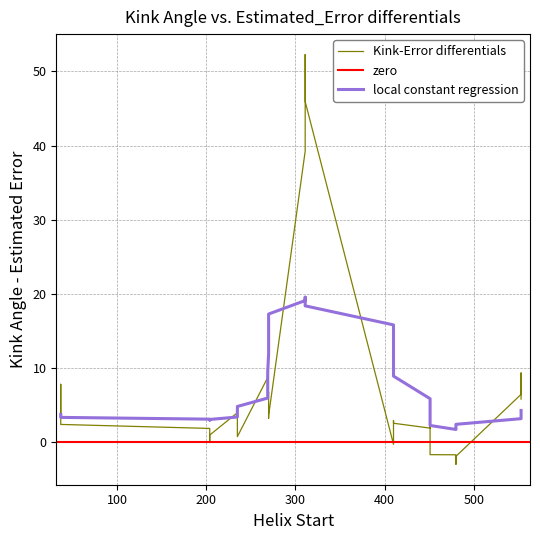

The Estimated_Error series shows 8.6 at 18. True or false?

False